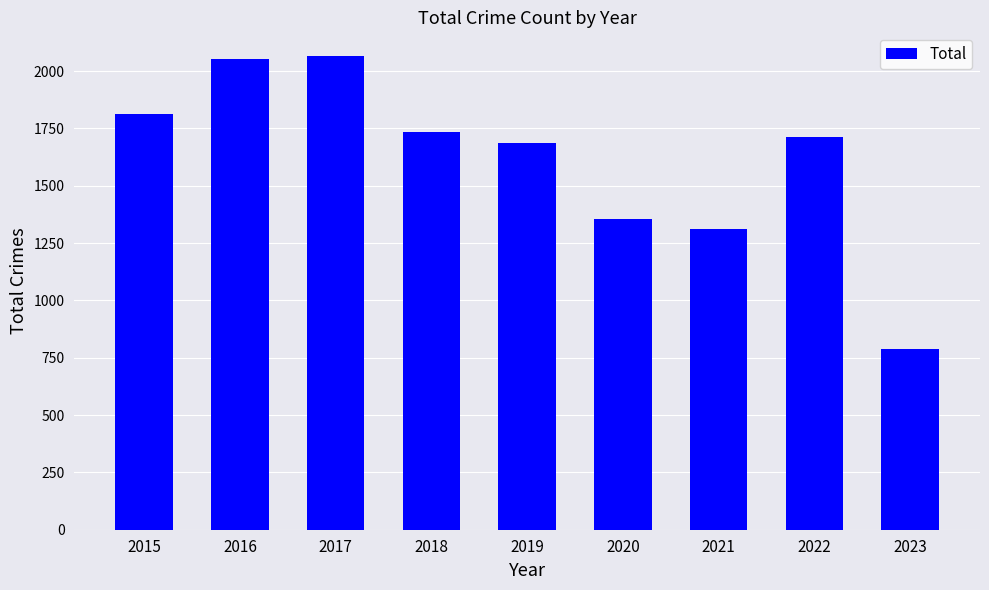

What is the greatest value displayed?

2066